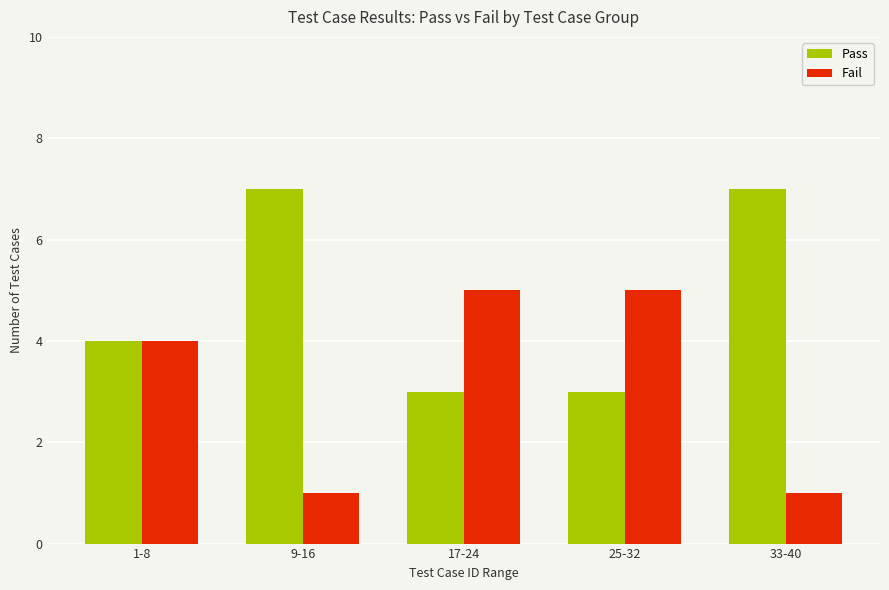

What is the minimum value shown in the chart?

1